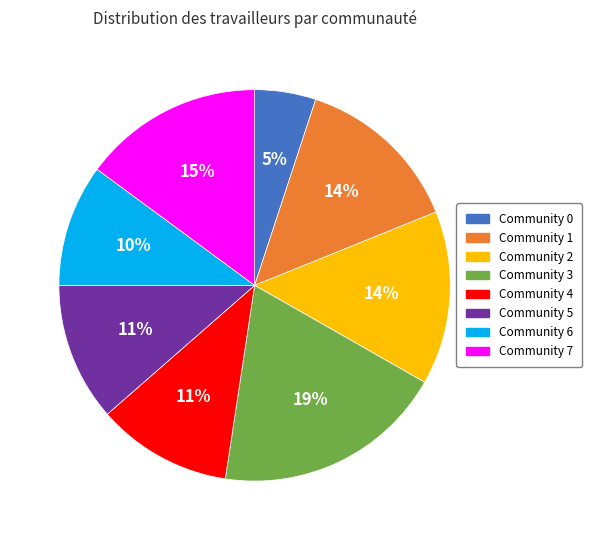

How many slices are in this pie chart?

8